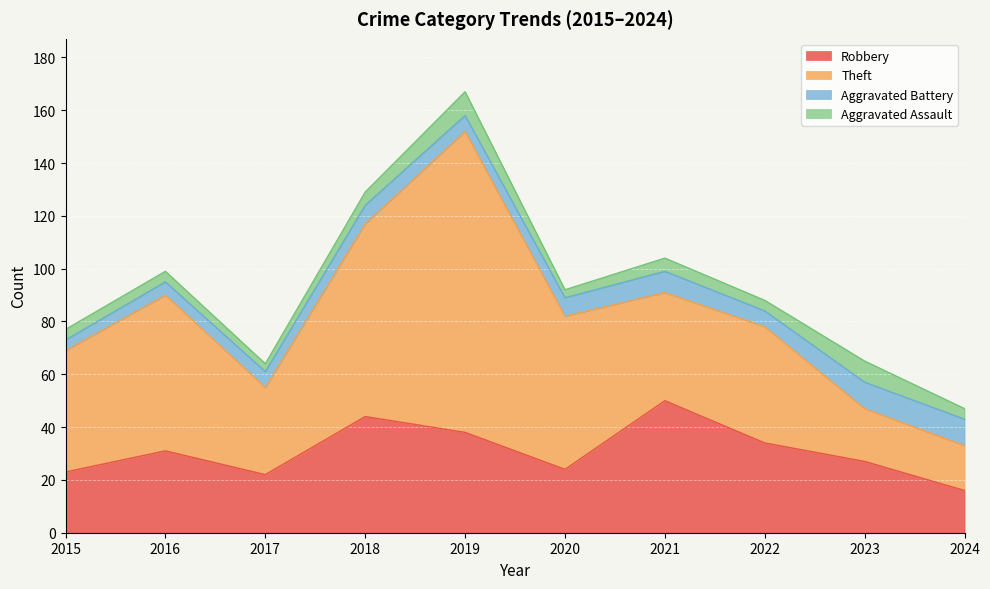

What is the difference between the maximum and second lowest values in the Robbery series?

28